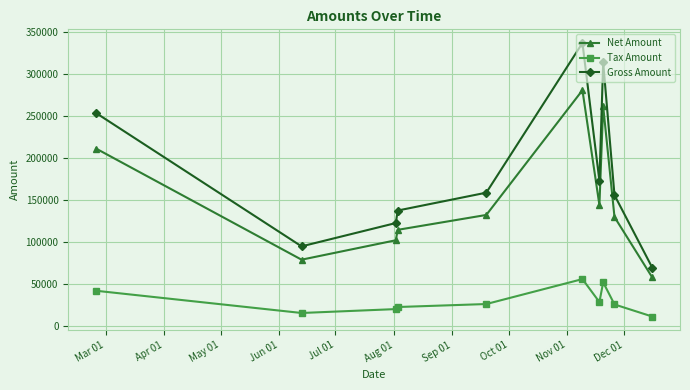

True or false: Tax Amount and Gross Amount cross at least once.

False